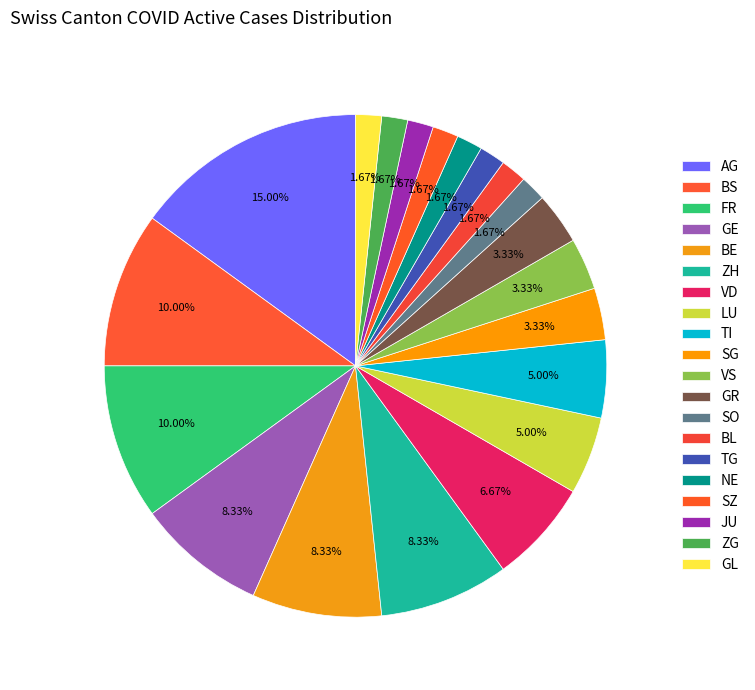

Which category has the smallest portion of the pie?

SO